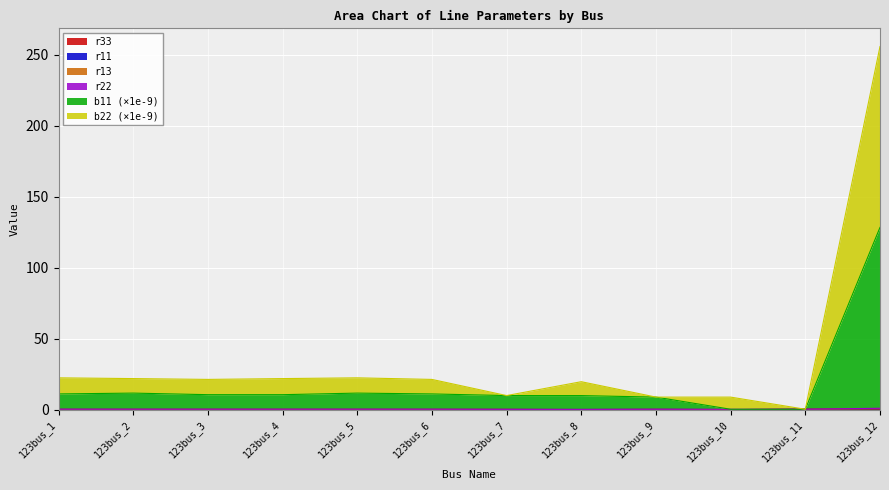

How many lines are shown in the chart?

6